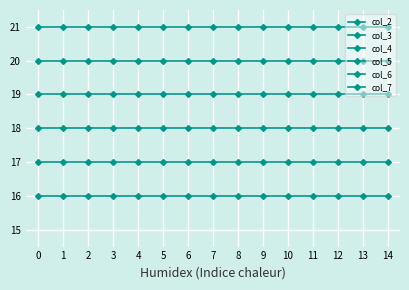

Is it true that col_5 equals 18 at 10?

True